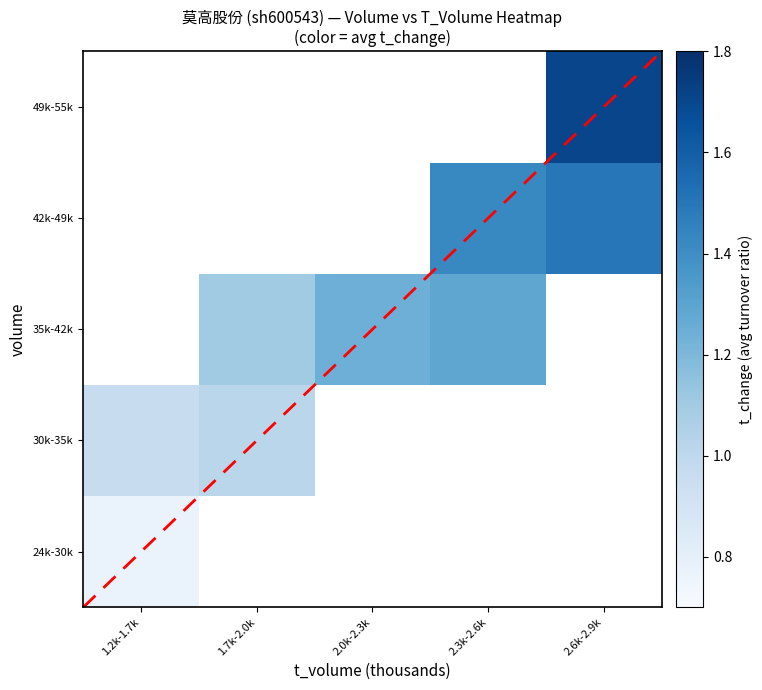

Which series changed the most between 1.7k-2.0k and 2.0k-2.3k?

35k-42k